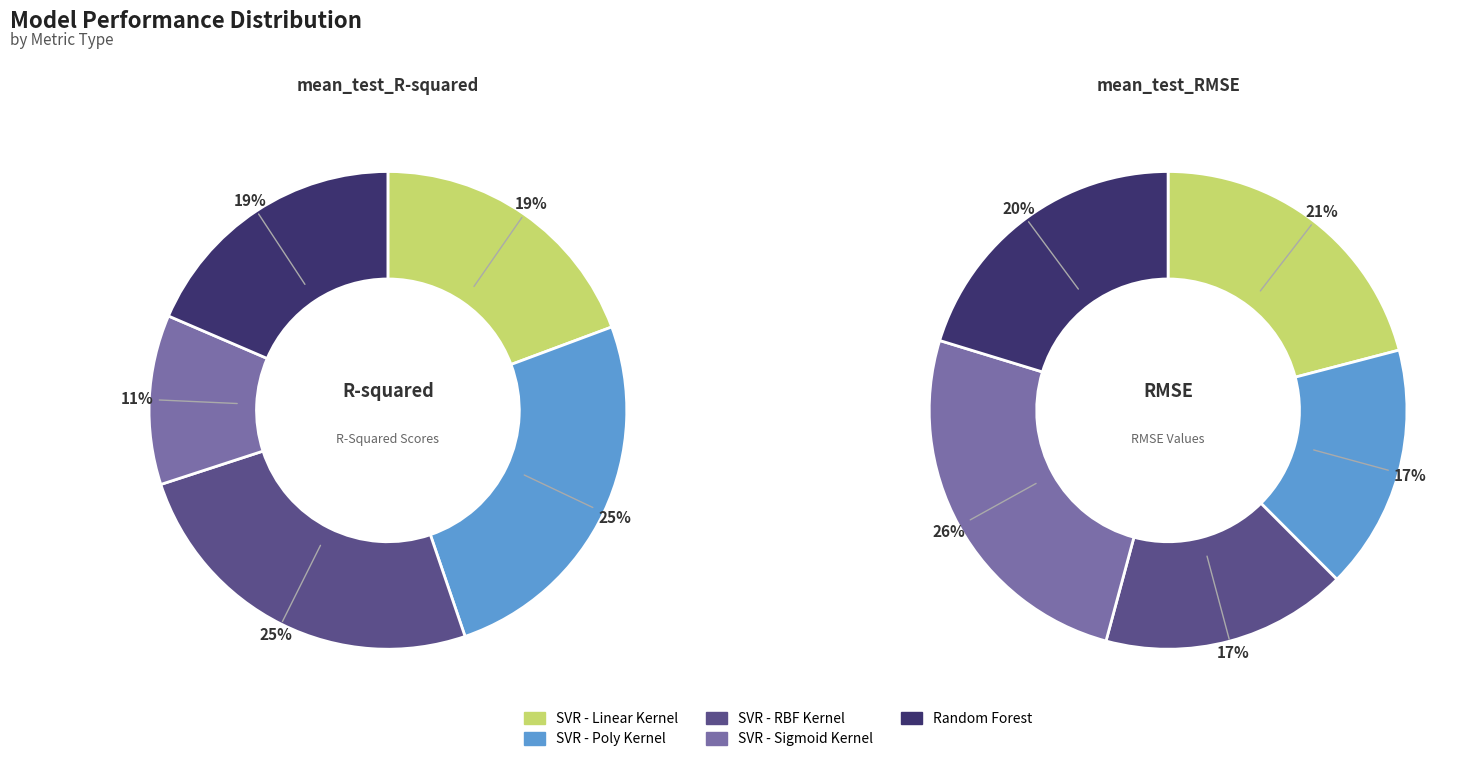

Count the number of slices in the pie.

5